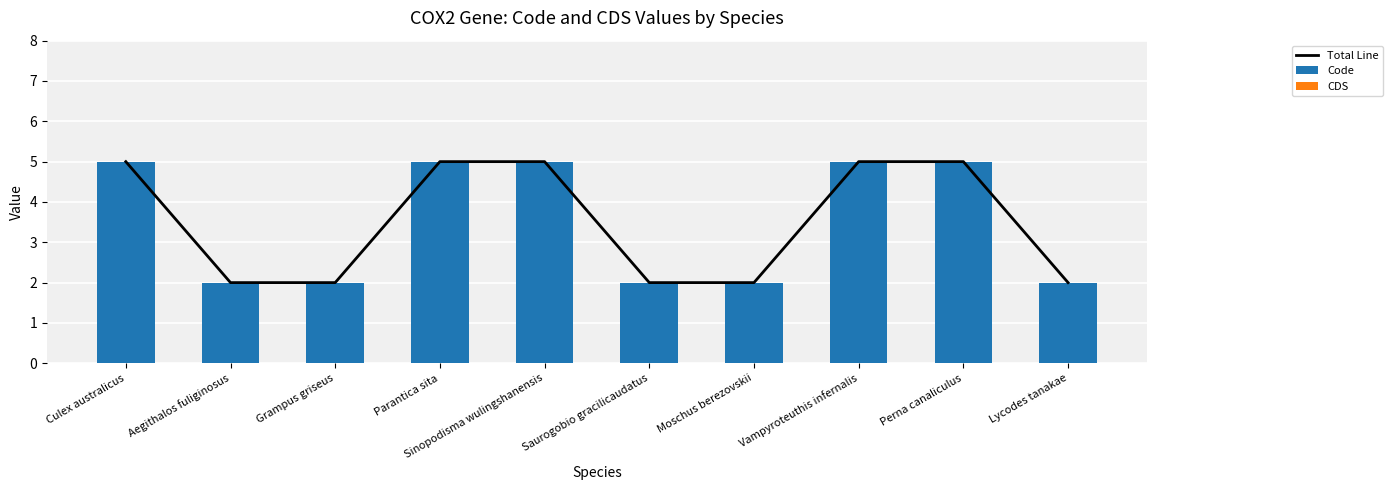

What is the highest value of the Code series?

5